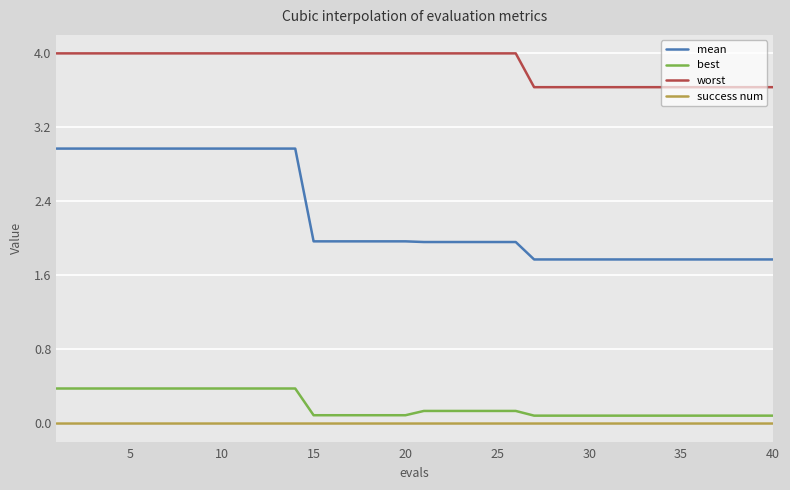

What is the difference between the maximum and minimum values in the best series?

0.3